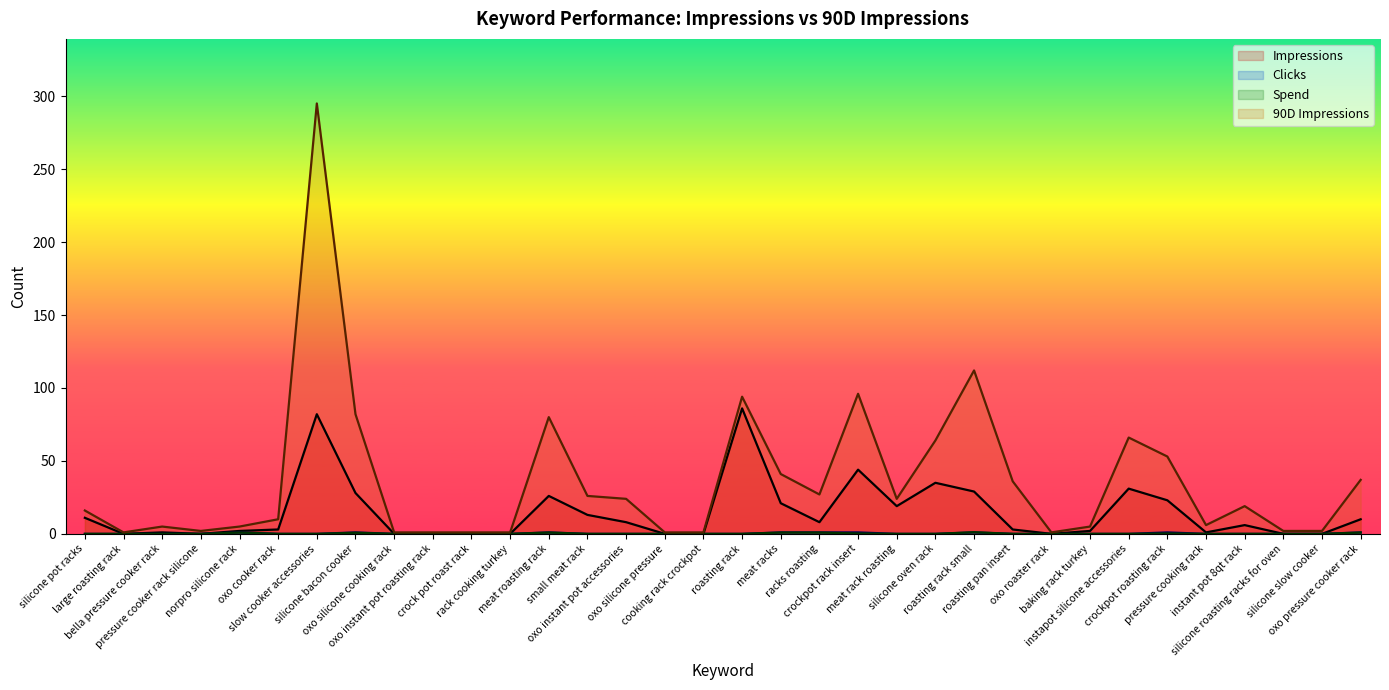

True or false: Clicks has a value of 1.0 at crockpot roasting rack.

True